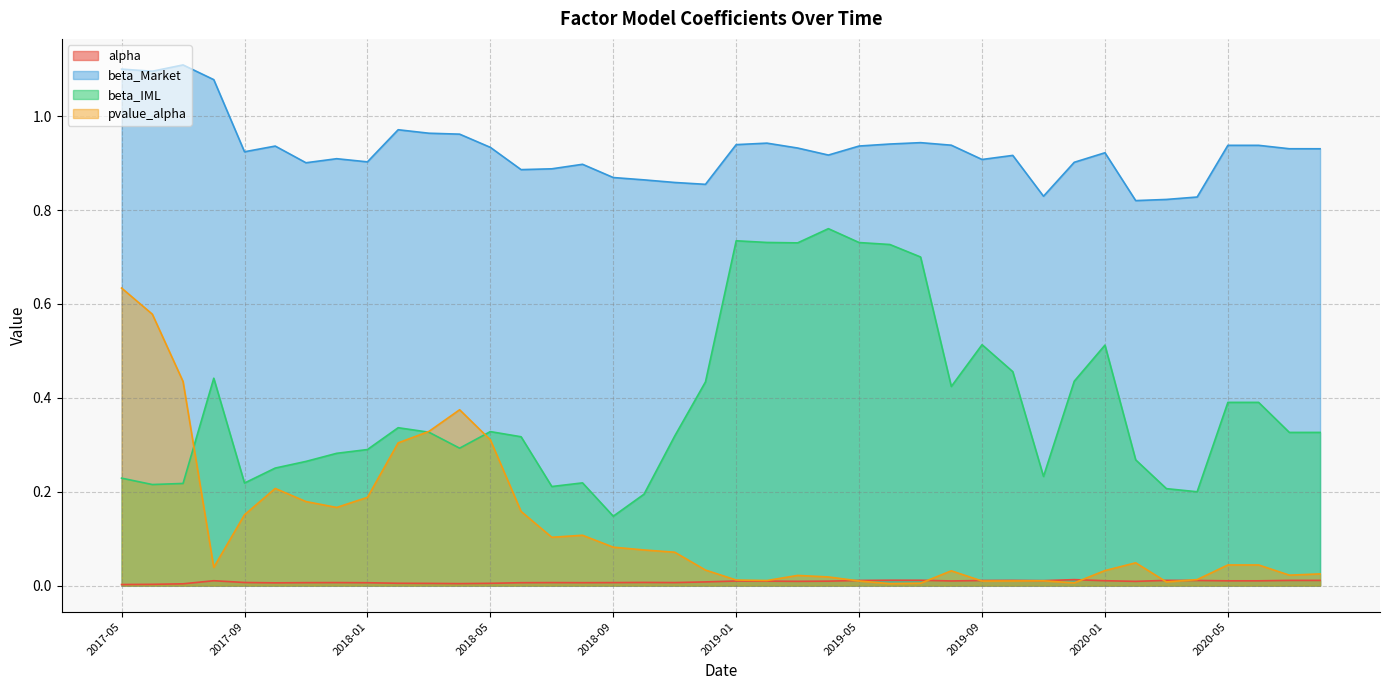

Is the value of alpha at 2018-06 greater than the value of beta_Market at 2018-05?

No